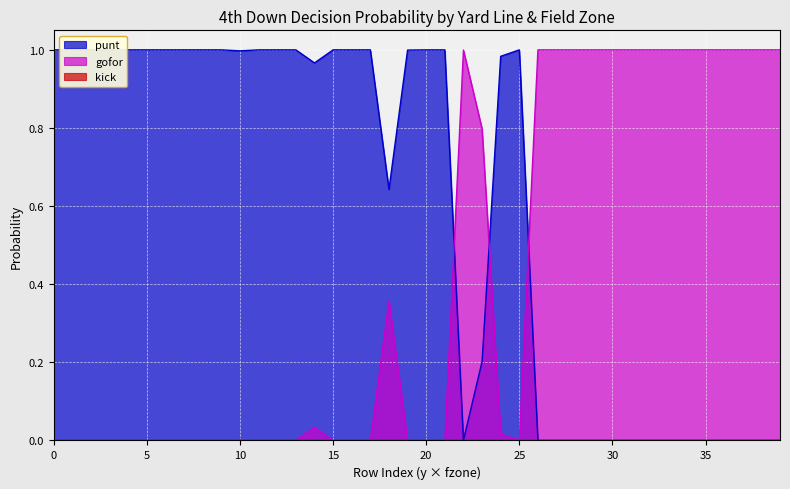

The value of gofor at 25 is 0.0. True or false?

True